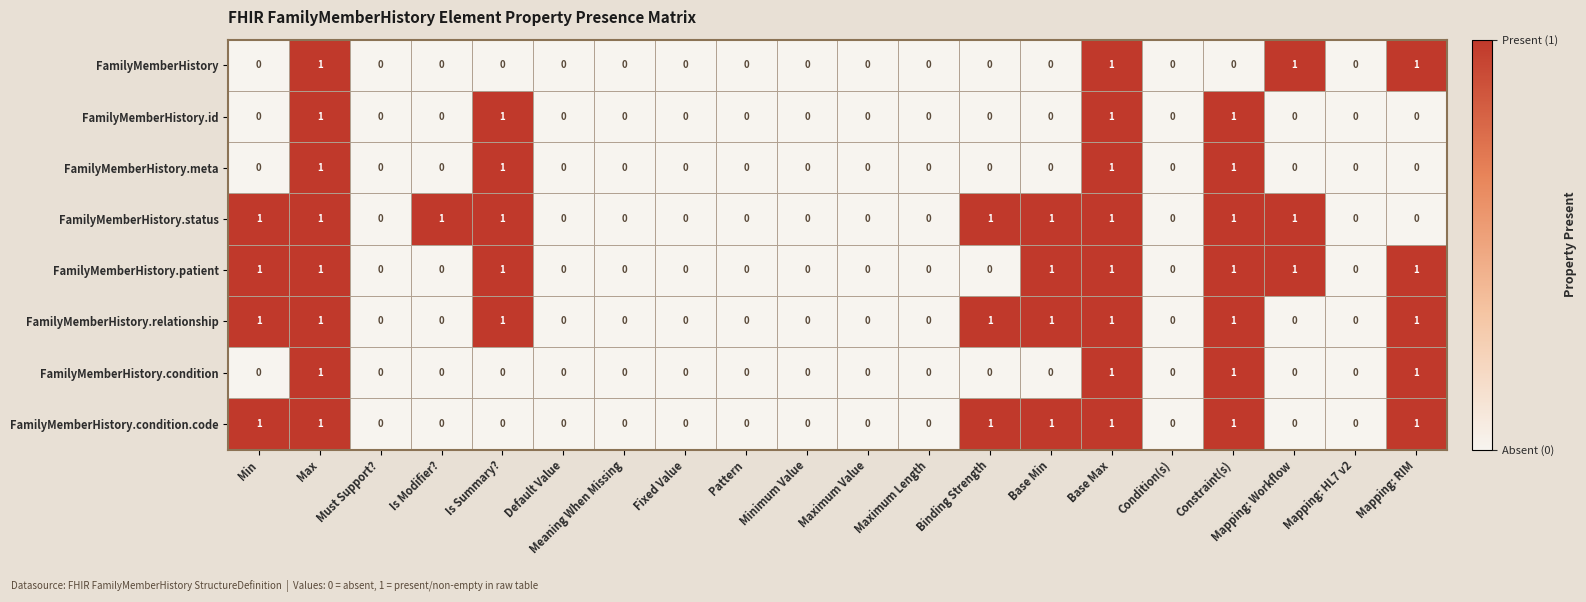

How many data points does each series have?

20